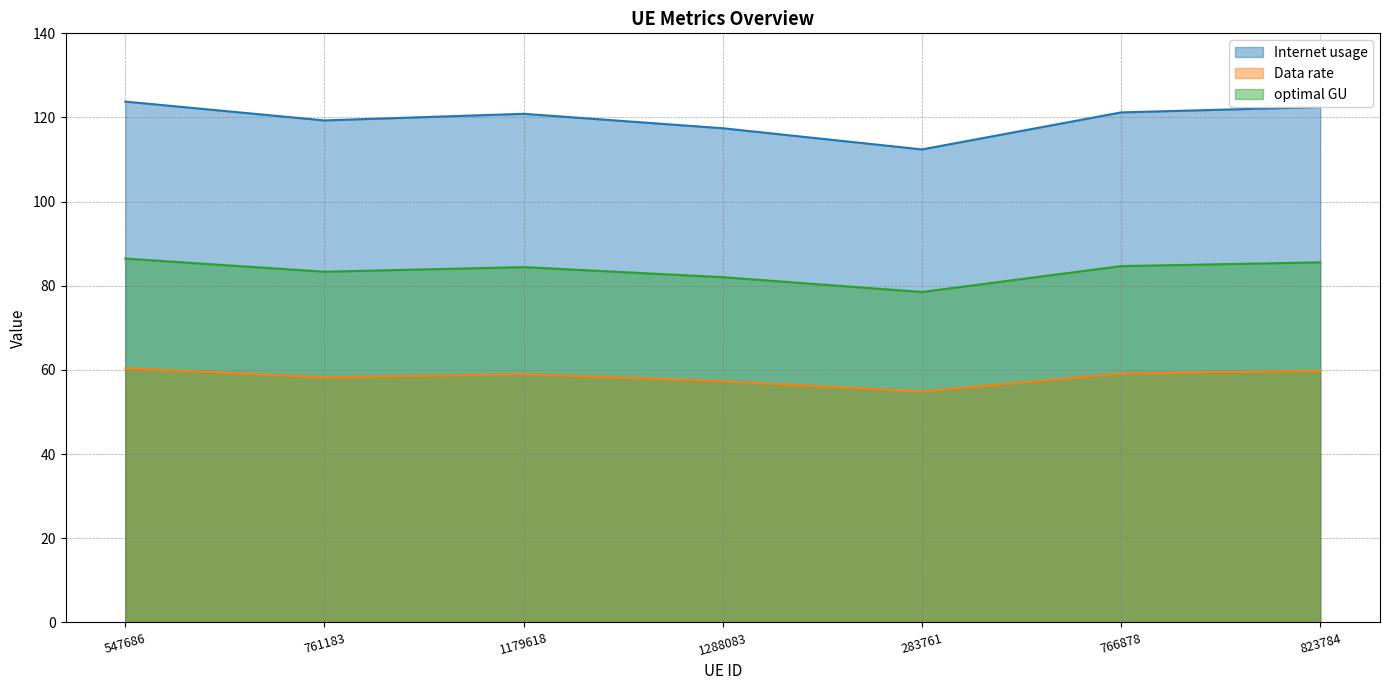

List the series in order of their overall mean, lowest first.

Data rate, optimal GU, Internet usage